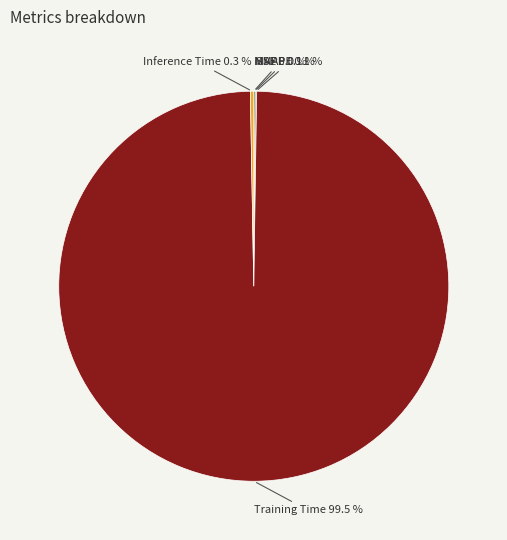

Does any single category account for the majority?

Yes